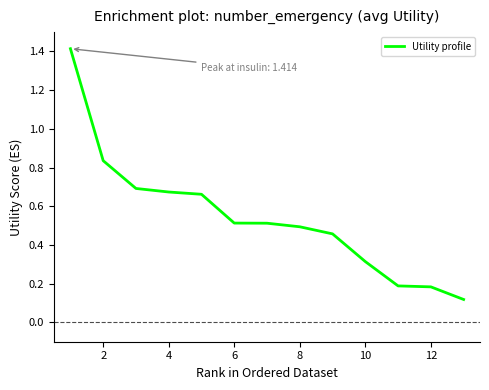

What is the maximum value shown in the chart?

1.4